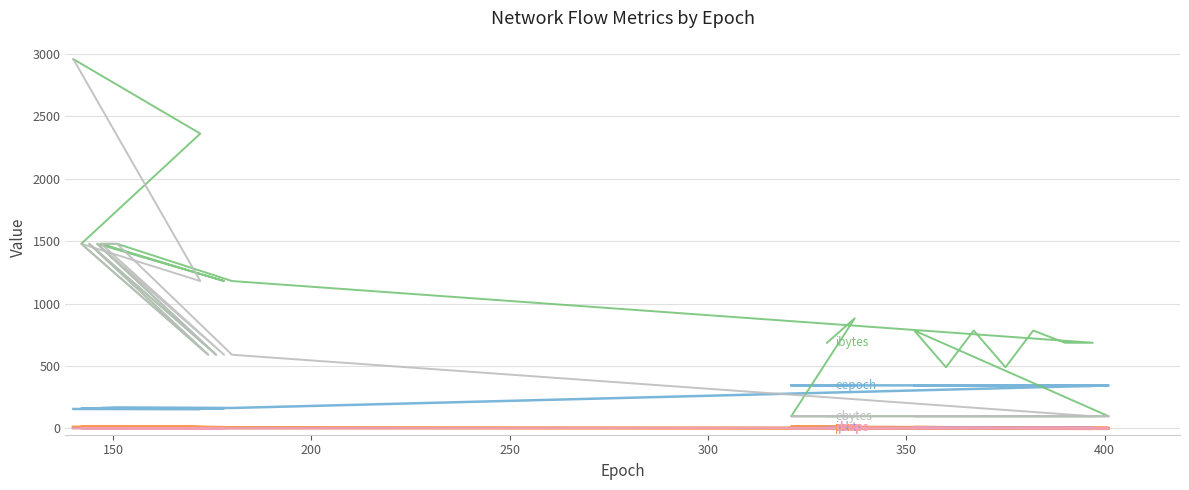

How many interior local valleys does the eepoch series have?

1